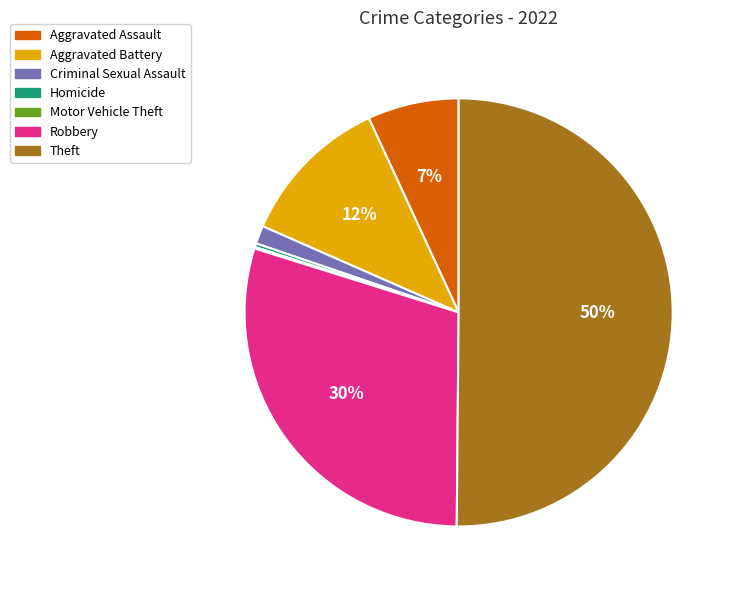

What percentage is the Aggravated Assault slice, to the nearest percent?

7%